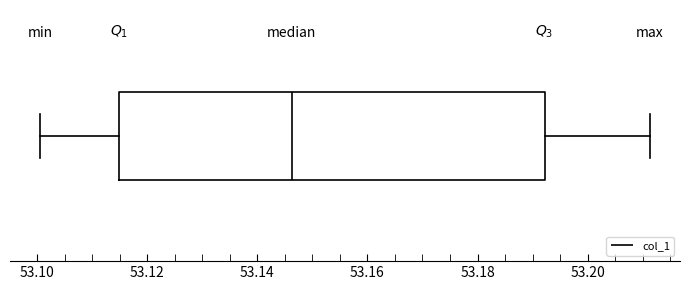

Read this box plot against the x-axis: the position of the median line, the range covered by the box, and the ends of both whiskers. The values are not printed on the chart, so give them approximately, as read against the axis.

median 53.146, box 53.114 to 53.192, whiskers 53.100 to 53.212